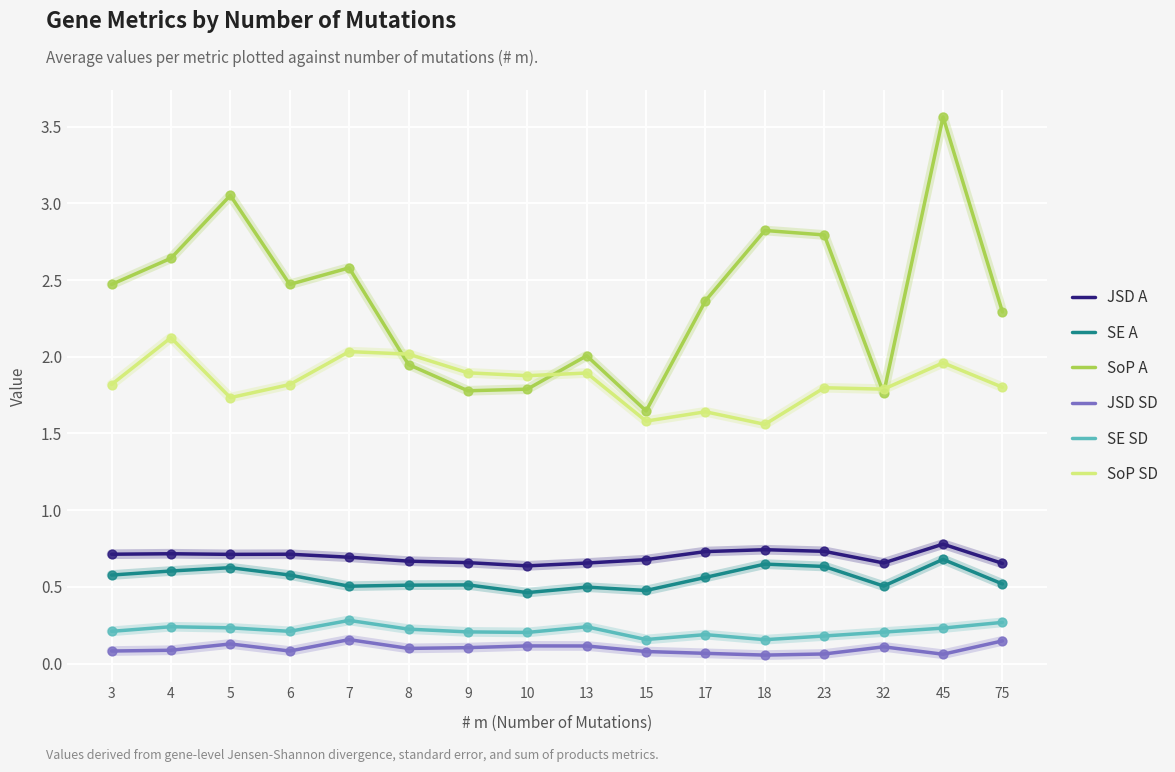

What are all the series names shown in the legend?

JSD A, SE A, SoP A, JSD SD, SE SD, SoP SD